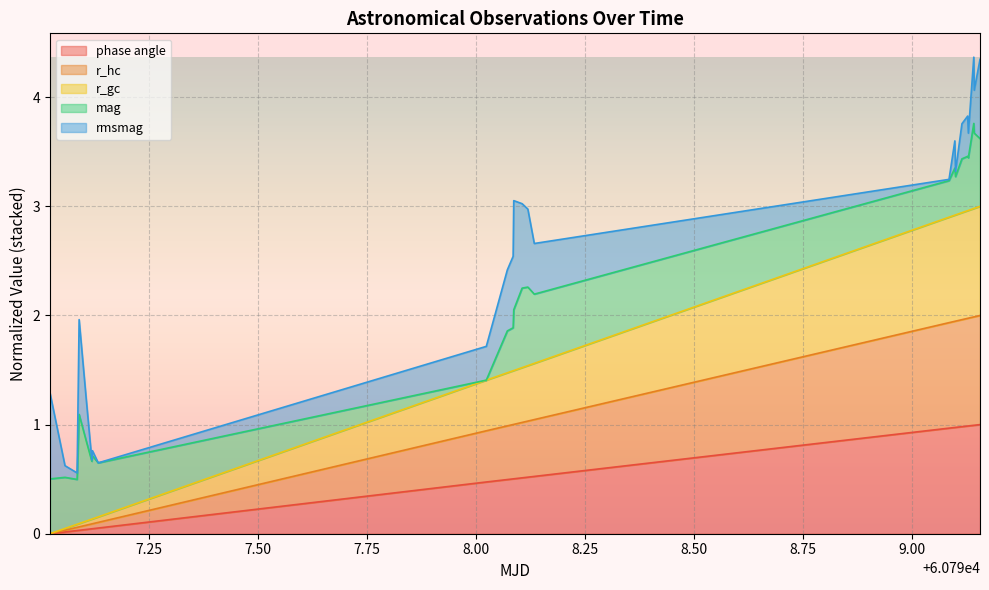

True or false: r_gc and phase angle intersect in this chart.

False